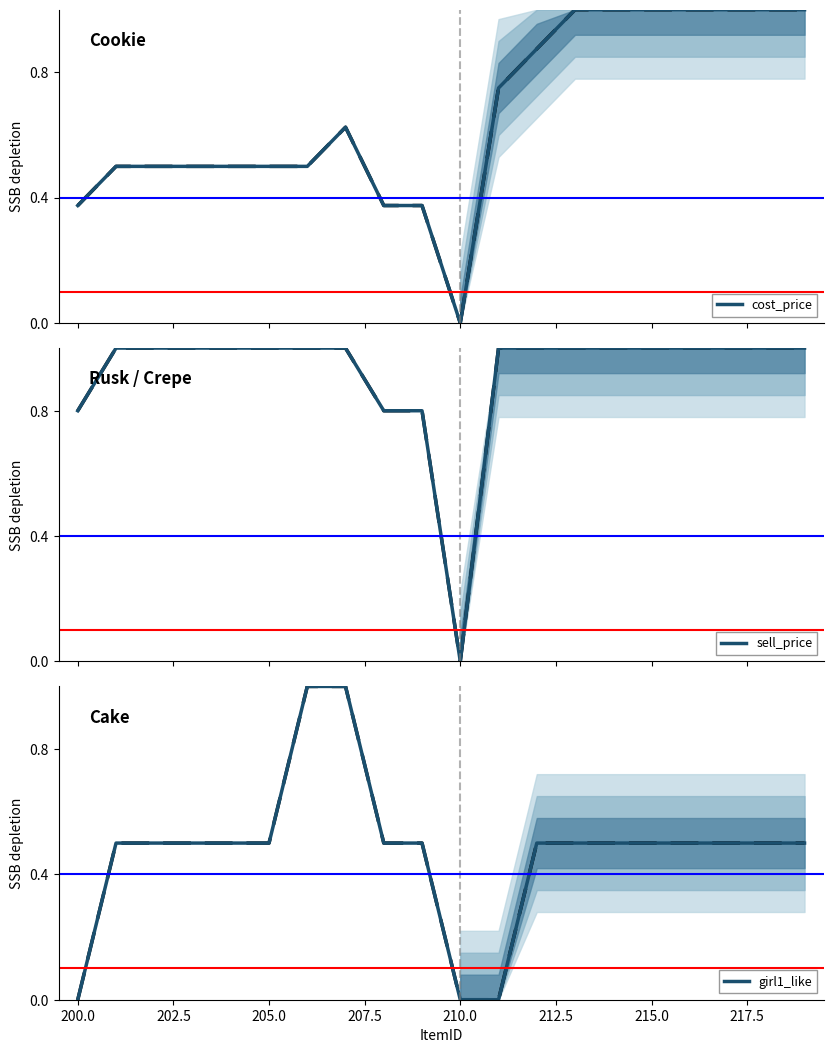

What is the highest value of the cost_price series?

1.0